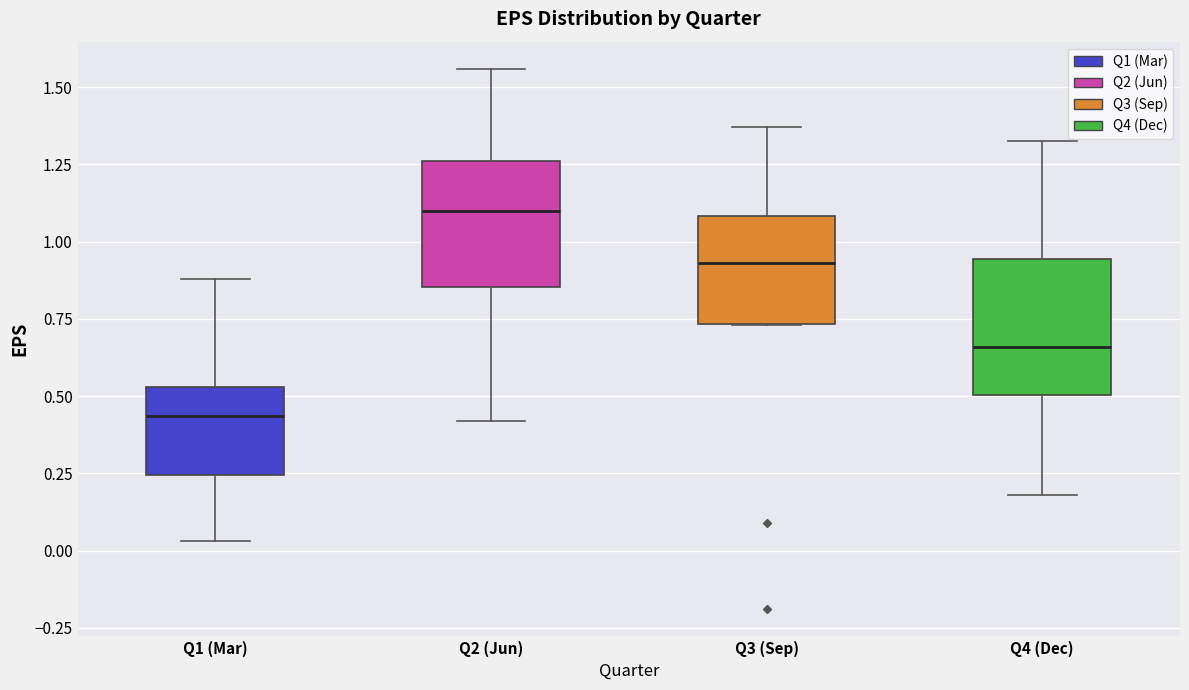

Where does the upper whisker of the box for Q1 (Mar) end on the y-axis? The values are not printed on the chart, so give them approximately, as read against the axis.

0.90